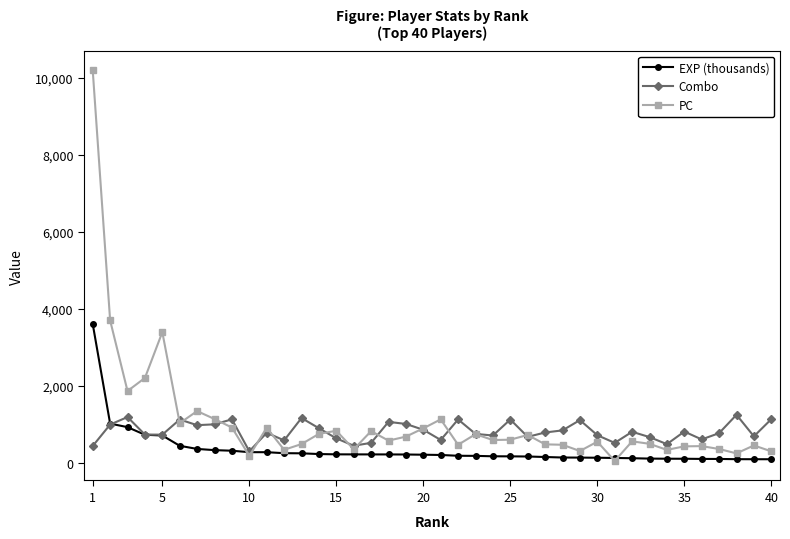

List the series in order of their overall mean, lowest first.

EXP (thousands), Combo, PC